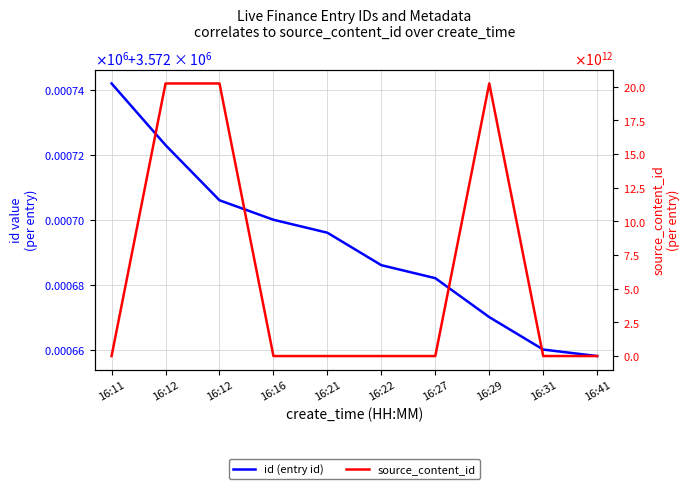

Is it true that id (entry id) equals 5950969 at 16:27?

False